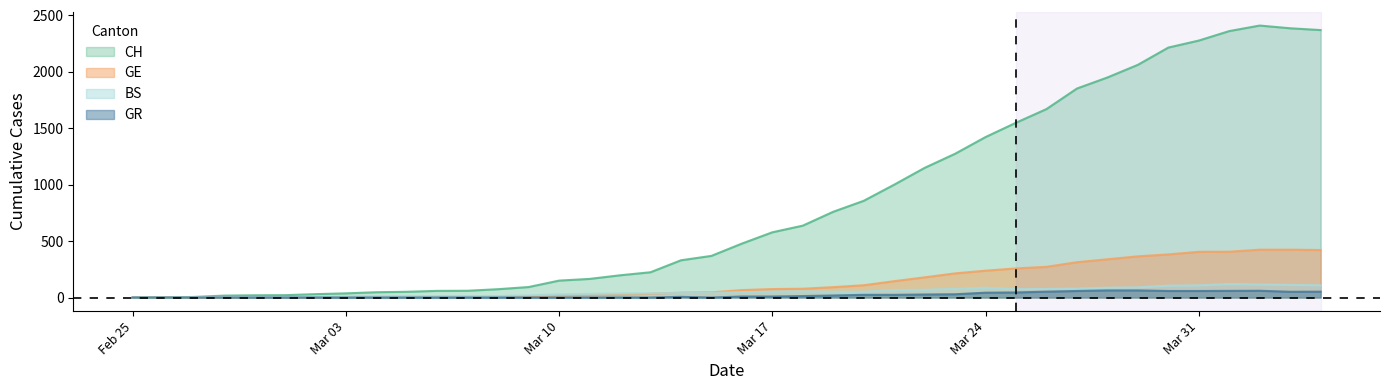

How many data points in BS are above 47?

19